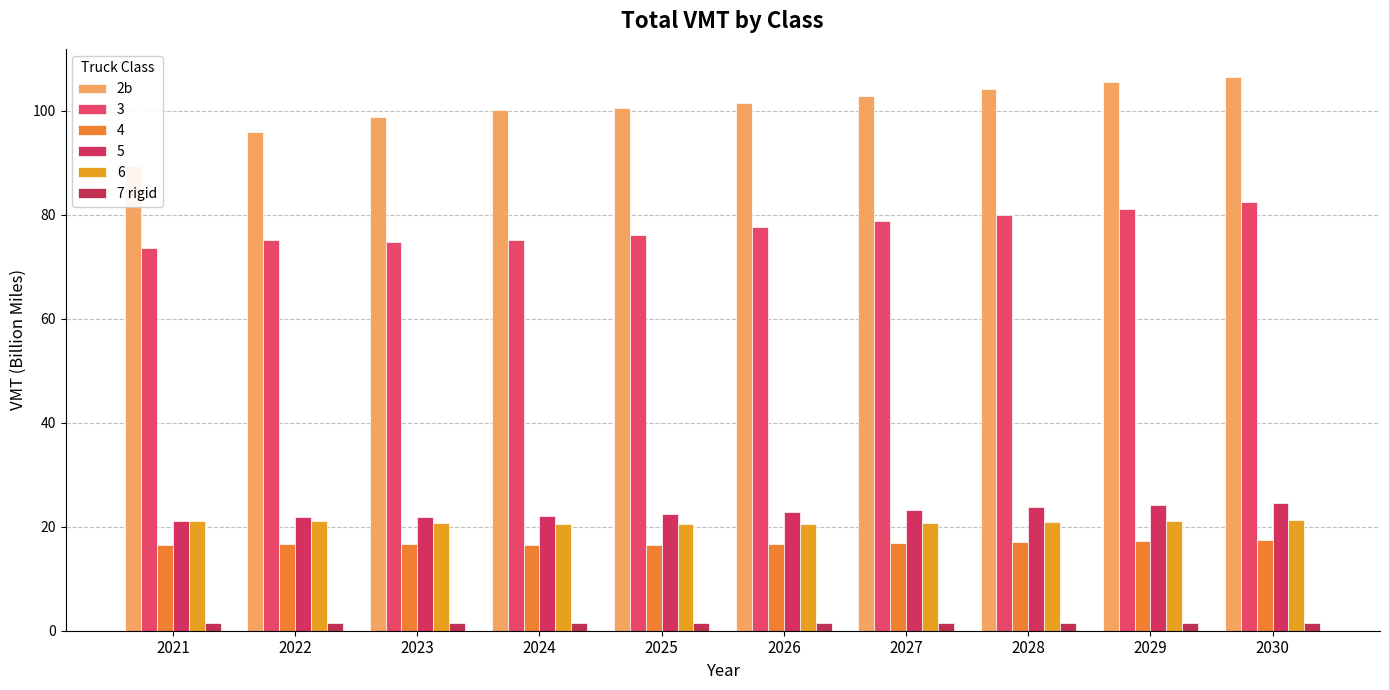

At which category does the chart reach its minimum across all series?

2030